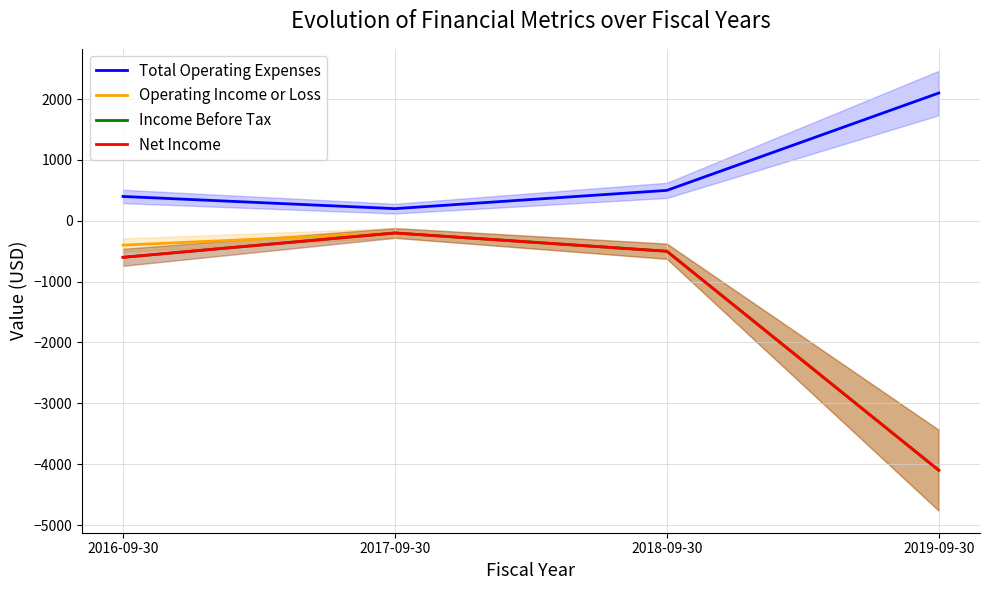

Which has a higher value, 2019-09-30 or 2018-09-30?

2019-09-30